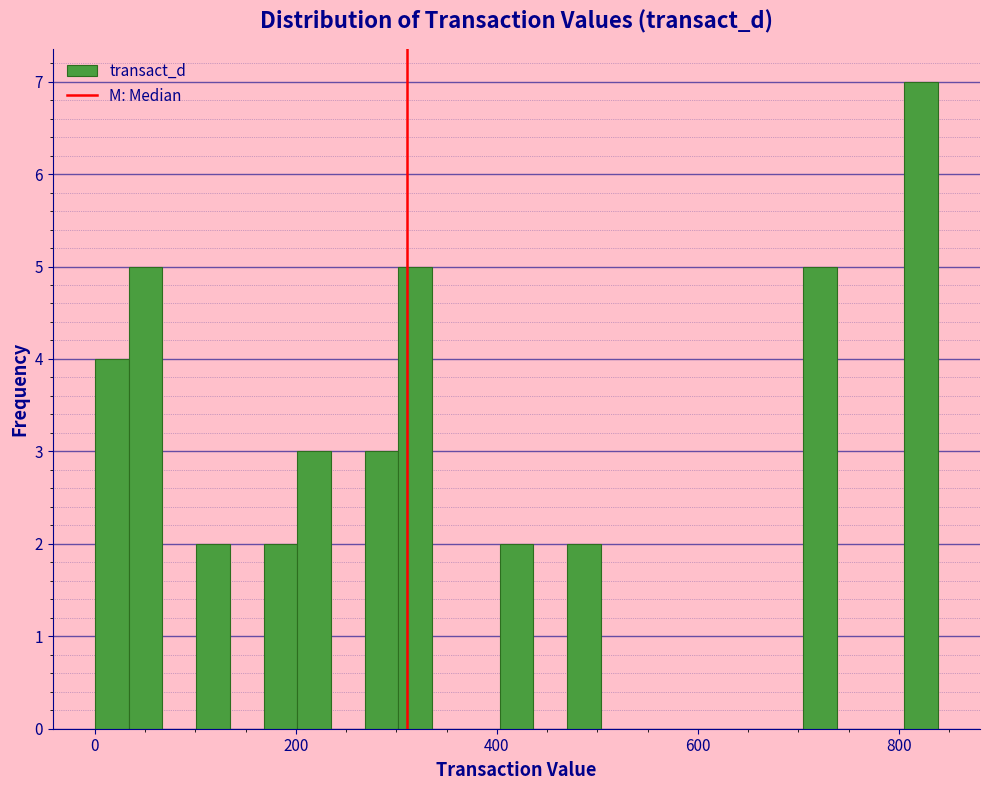

Read against the x-axis, roughly where is the centre of the tallest bar?

820